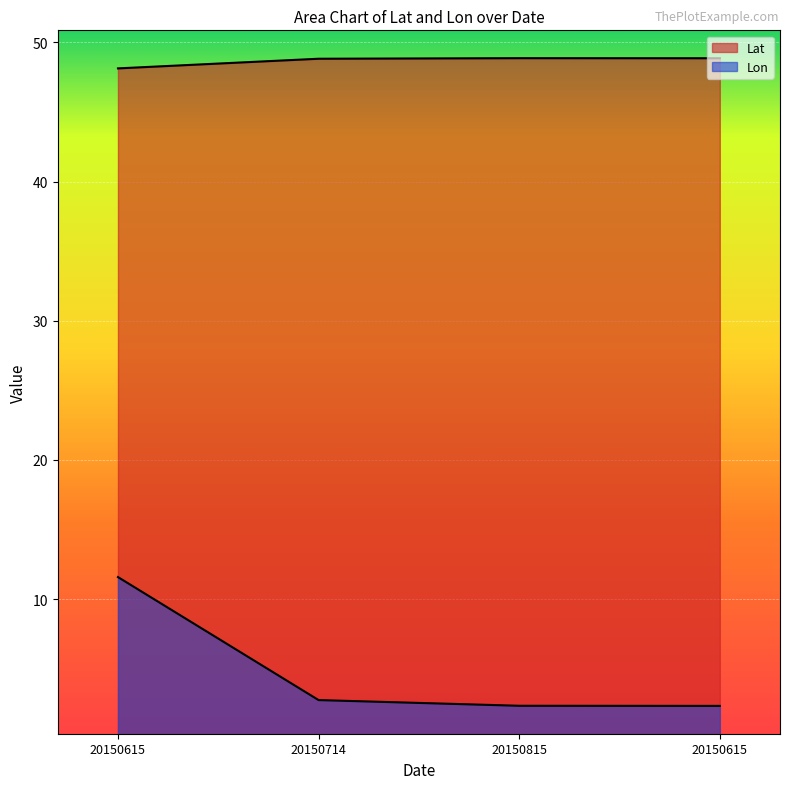

Reading left to right, transcribe all the data shown in this chart.

Lat: 20150615=48.1	20150714=48.8	20150815=48.9	20150615=48.9
Lon: 20150615=11.6	20150714=2.7	20150815=2.3	20150615=2.3